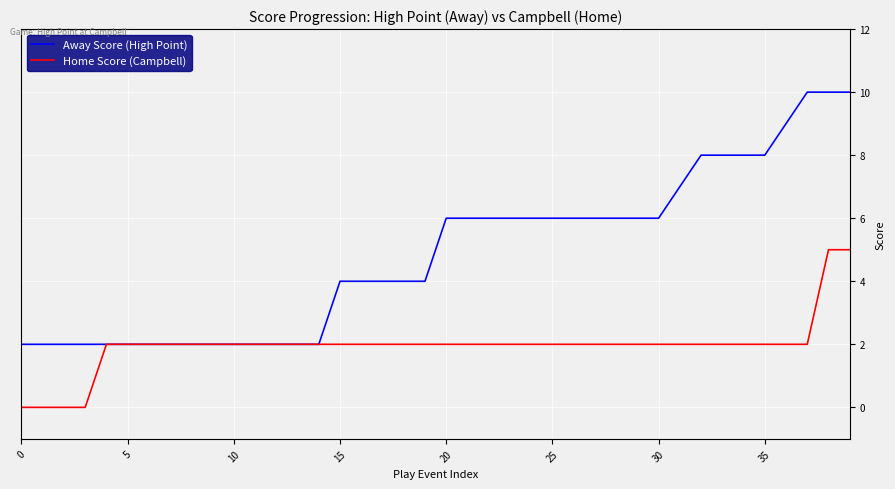

Reading left to right, list all the values displayed in this chart.

Away Score (High Point): 2	2	2	2	2	2	2	2	2	2	2	2	2	2	2	4	4	4	4	4	6	6	6	6	6	6	6	6	6	6	6	7	8	8	8	8	9	10	10	10
Home Score (Campbell): 0	0	0	0	2	2	2	2	2	2	2	2	2	2	2	2	2	2	2	2	2	2	2	2	2	2	2	2	2	2	2	2	2	2	2	2	2	2	5	5